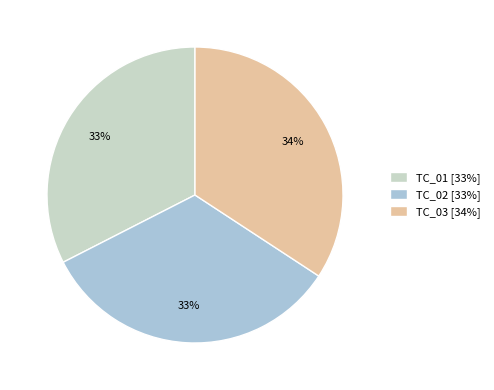

To the nearest percent, what is the average slice percentage?

33%